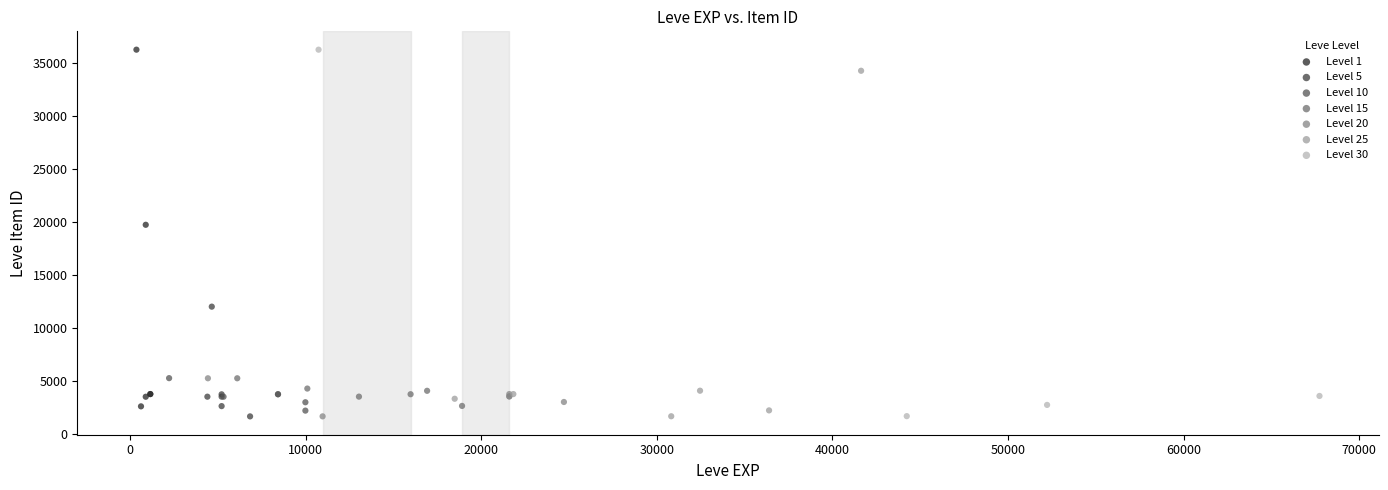

Which series has the largest Y range (max minus min)?

Level 30